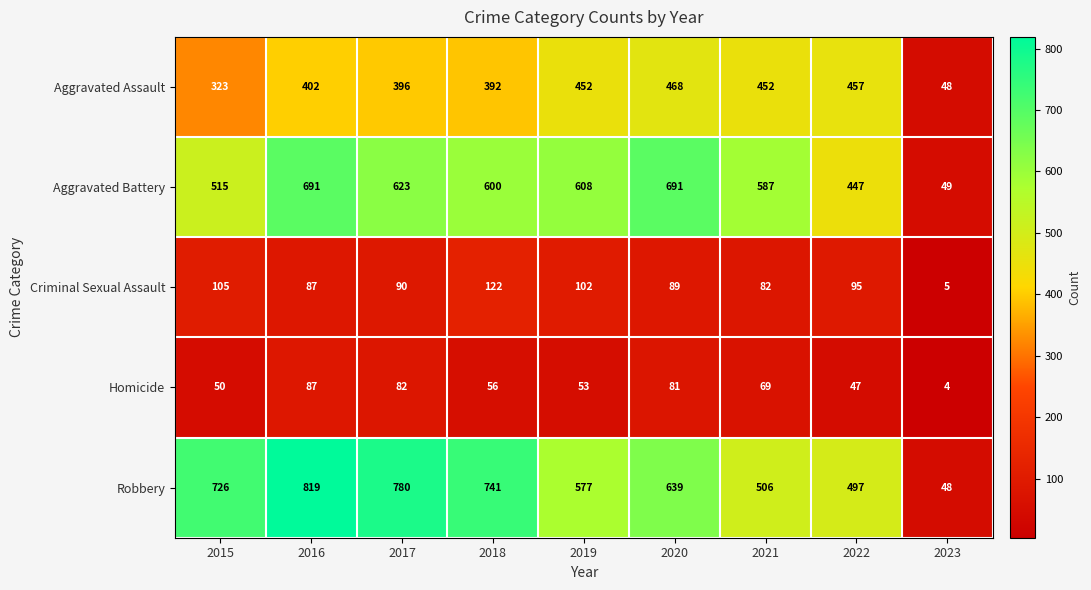

At which label does Aggravated Assault reach its peak?

2020